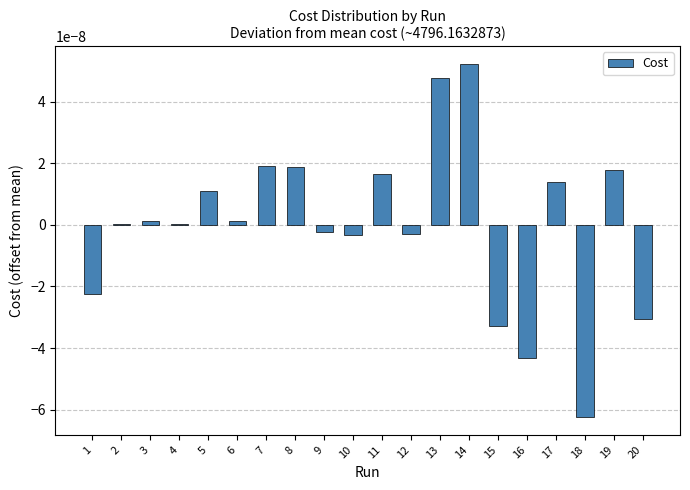

Which label corresponds to the largest value in the chart?

14